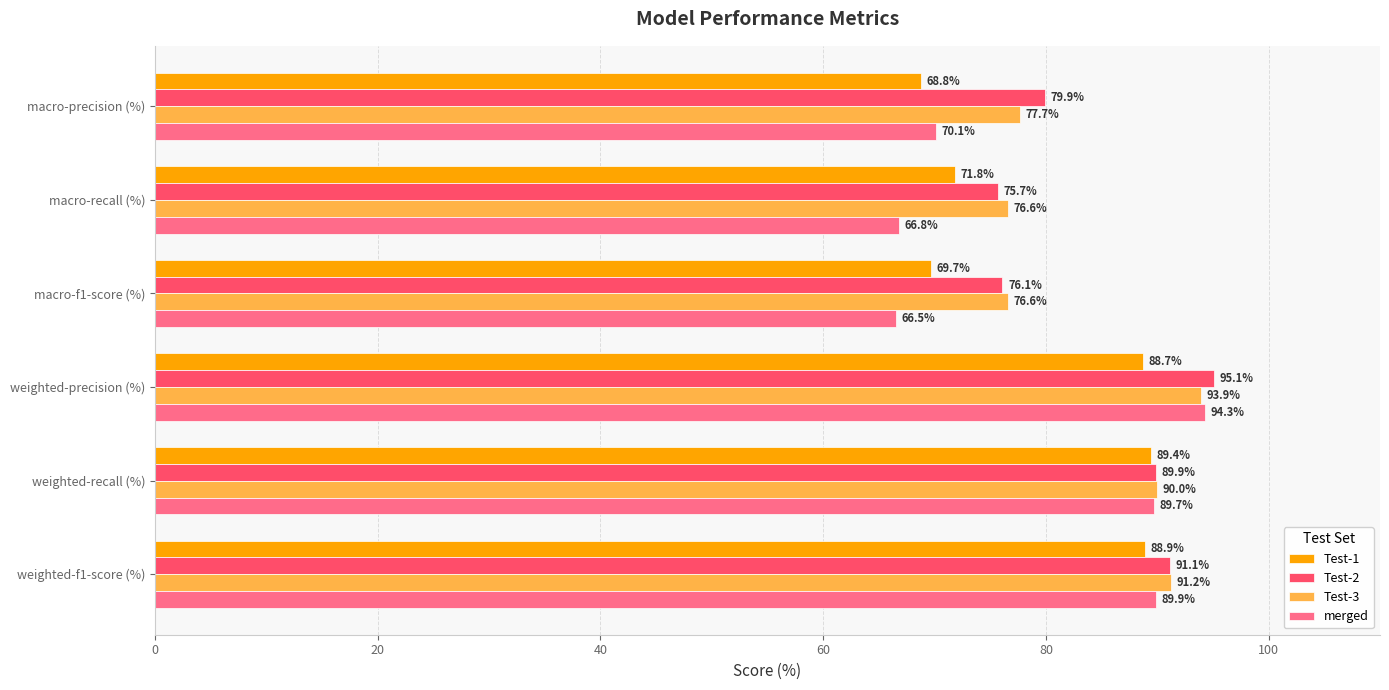

What is the sum of all Test-1 values?

477.3